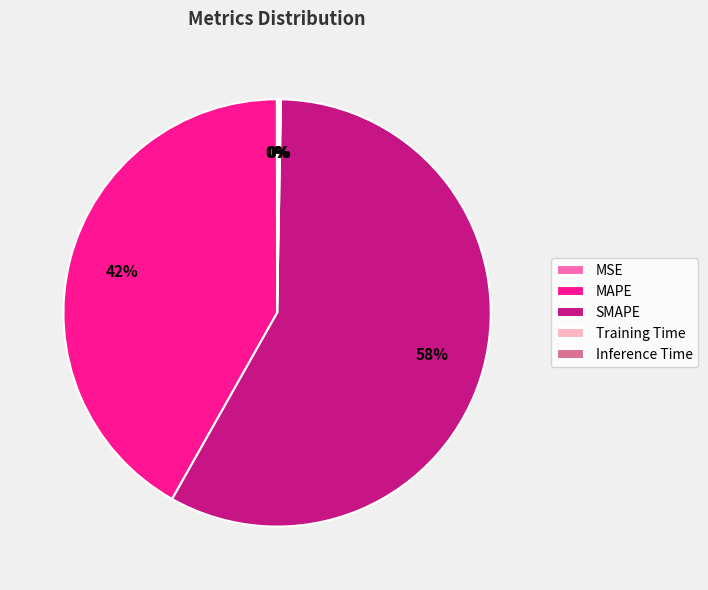

Is there any slice that represents more than half of the pie?

Yes